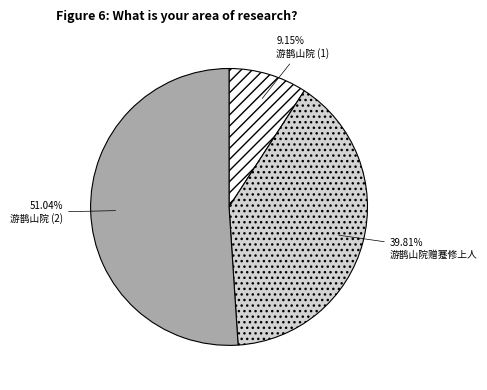

How many segments does this pie chart have?

3